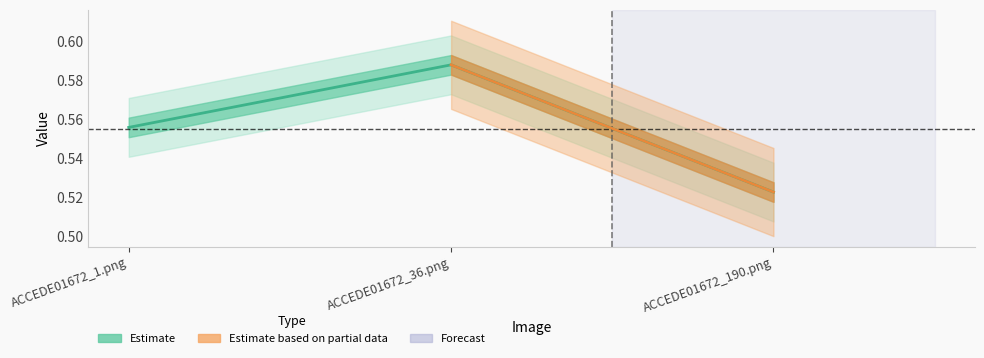

Reading right to left, what are all the values shown in this chart?

ACCEDE01672_190.png=0.5	ACCEDE01672_36.png=0.6	ACCEDE01672_1.png=0.6